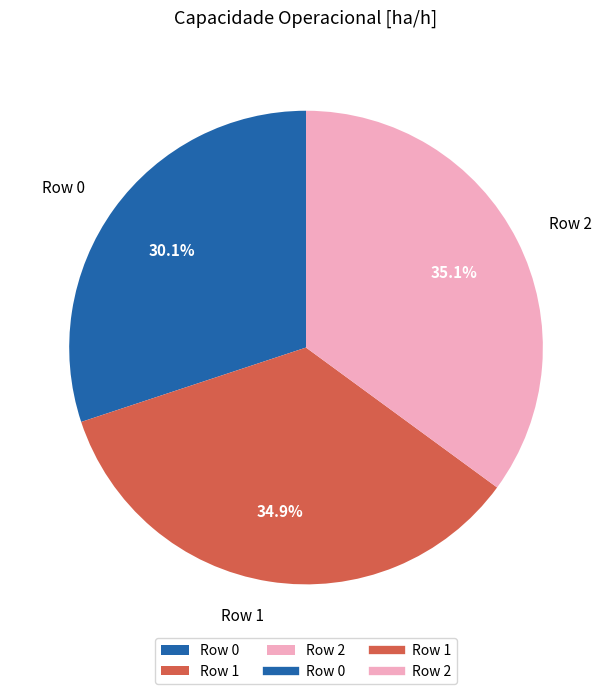

What is the ratio of the value at Row 1 to the value at Row 2?

1.0